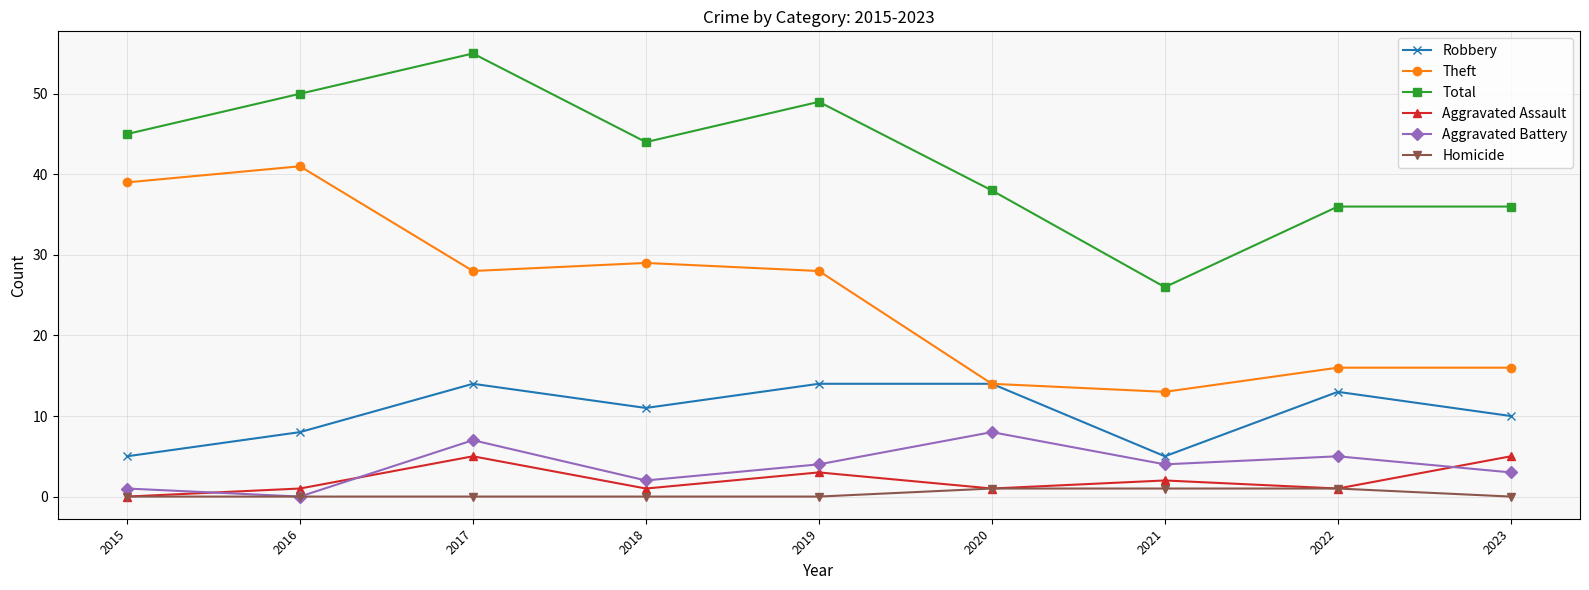

What is the difference between the maximum and second lowest values in the Theft series?

27